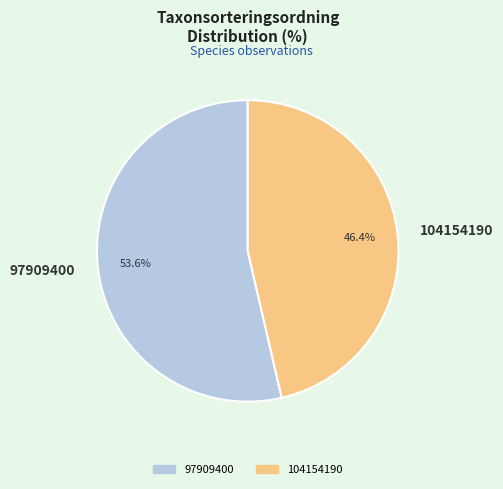

True or false: 97909400 accounts for 44% of the total.

False